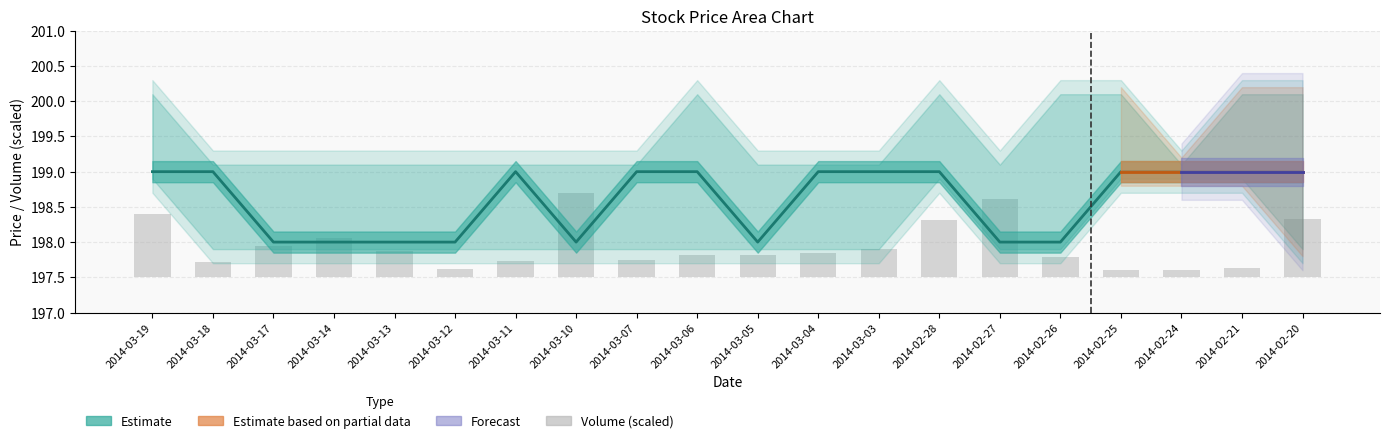

Where is Close nearest to the value 198?

2014-03-17